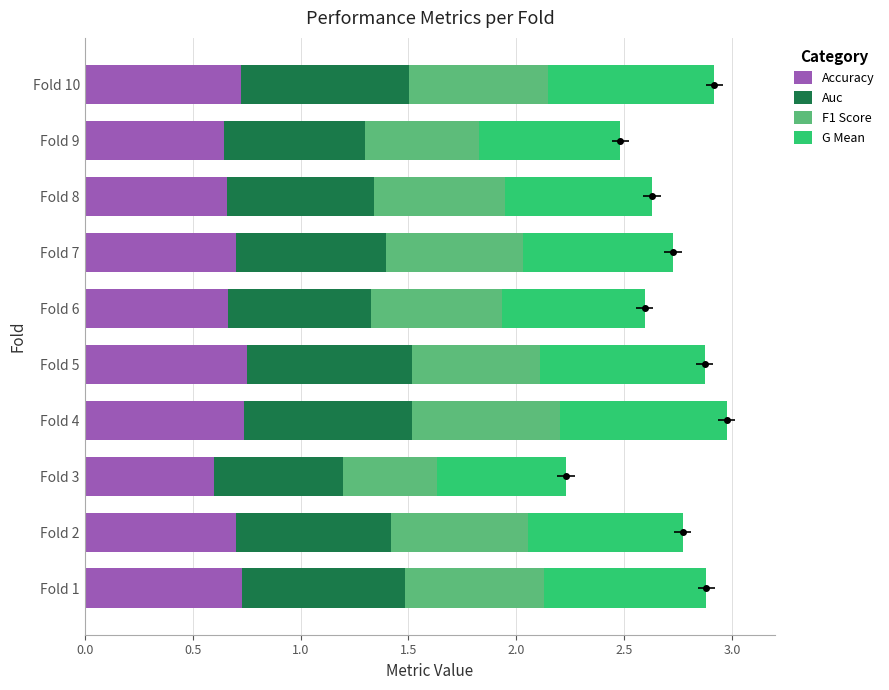

Which series has the largest total across all categories?

Auc